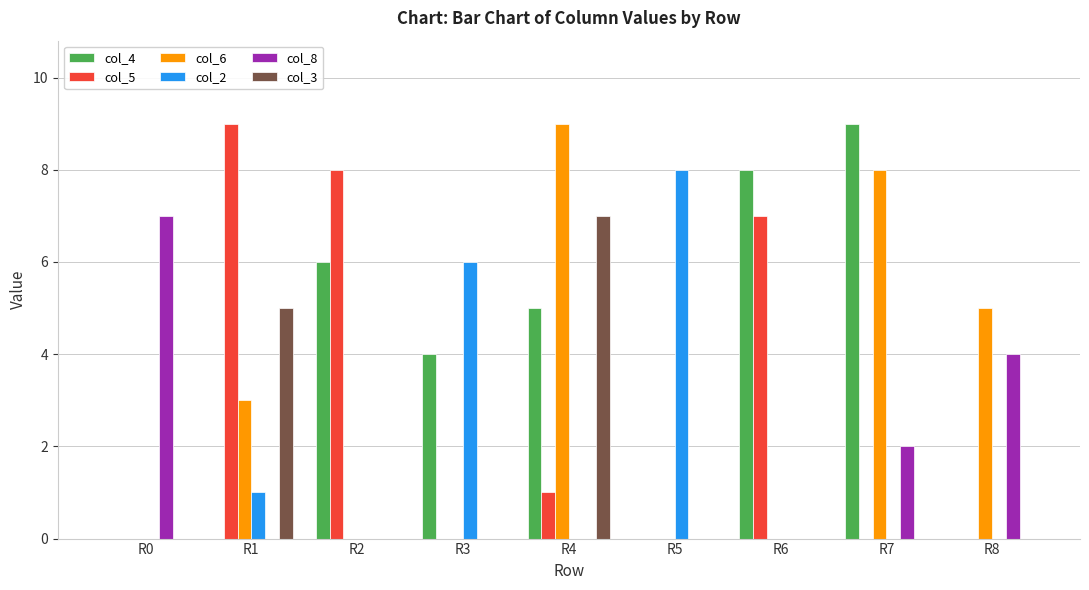

Reading left to right, what are all the values shown in this chart?

col_4: R0=0	R1=0	R2=6	R3=4	R4=5	R5=0	R6=8	R7=9	R8=0
col_5: R0=0	R1=9	R2=8	R3=0	R4=1	R5=0	R6=7	R7=0	R8=0
col_6: R0=0	R1=3	R2=0	R3=0	R4=9	R5=0	R6=0	R7=8	R8=5
col_2: R0=0	R1=1	R2=0	R3=6	R4=0	R5=8	R6=0	R7=0	R8=0
col_8: R0=7	R1=0	R2=0	R3=0	R4=0	R5=0	R6=0	R7=2	R8=4
col_3: R0=0	R1=5	R2=0	R3=0	R4=7	R5=0	R6=0	R7=0	R8=0